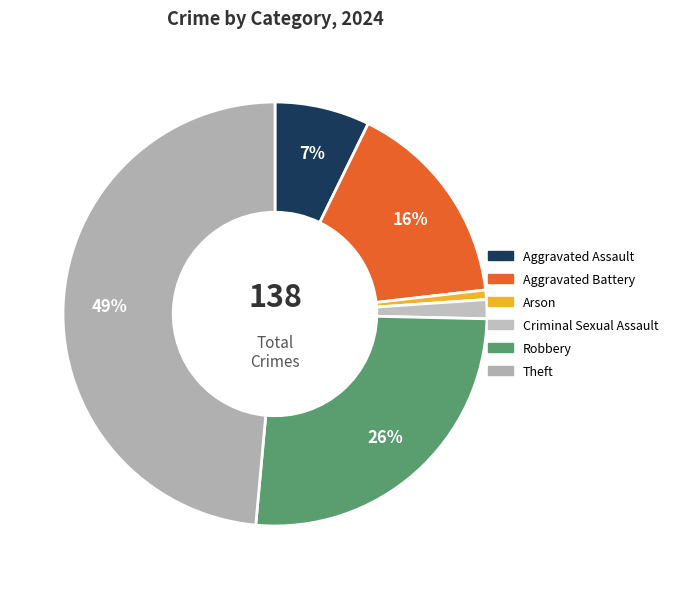

Count the number of slices in the pie.

6